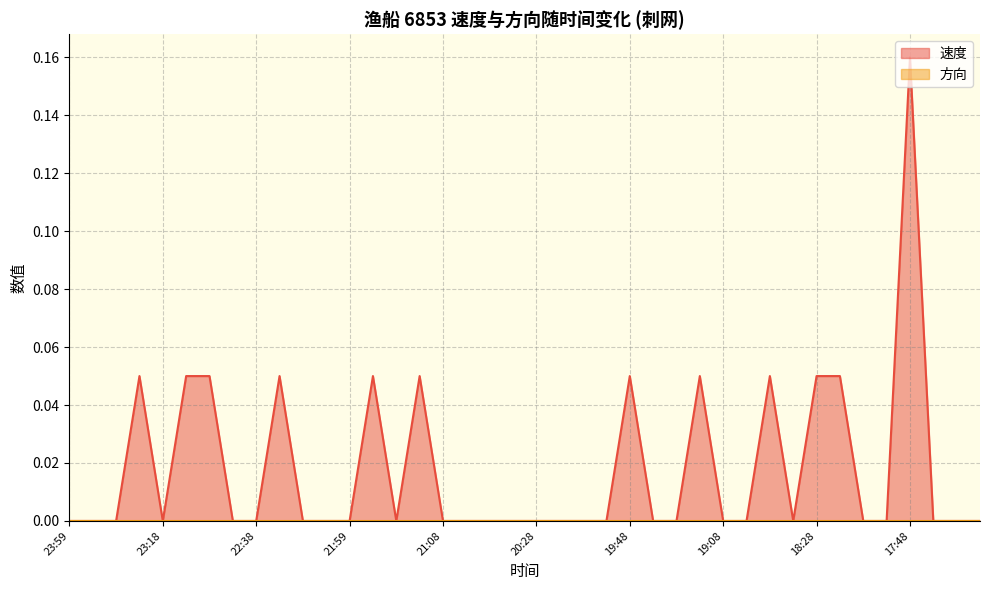

How many values are above zero?

12